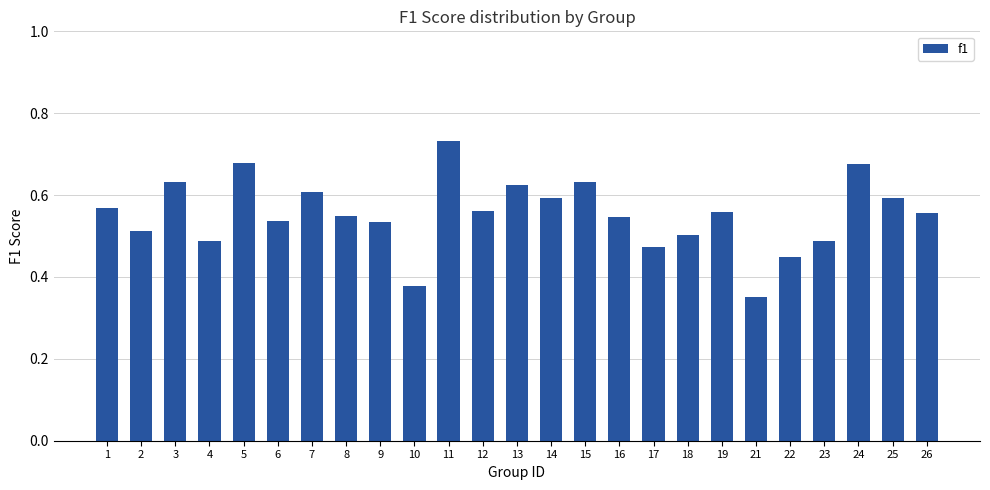

At which category does the chart reach its minimum across all series?

21